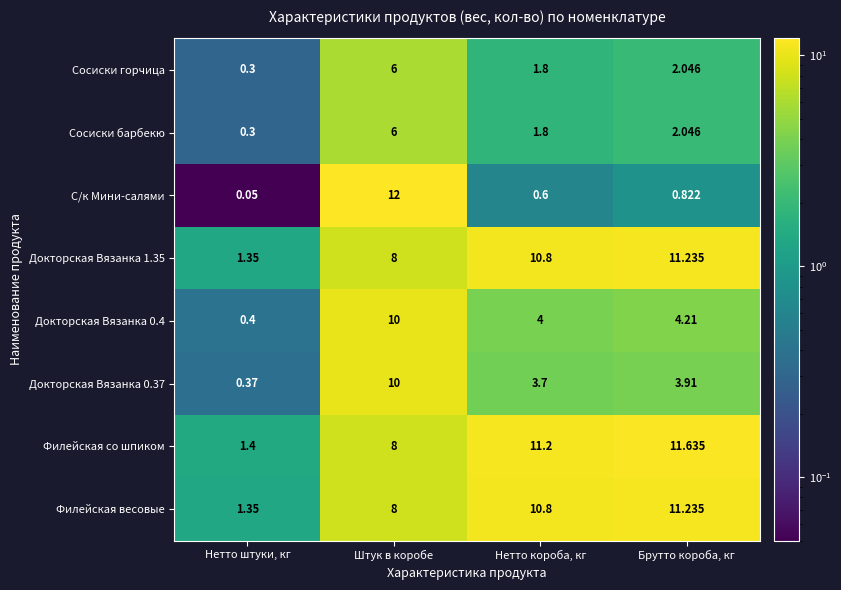

At which category is the sum across all series the highest?

Штук в коробе